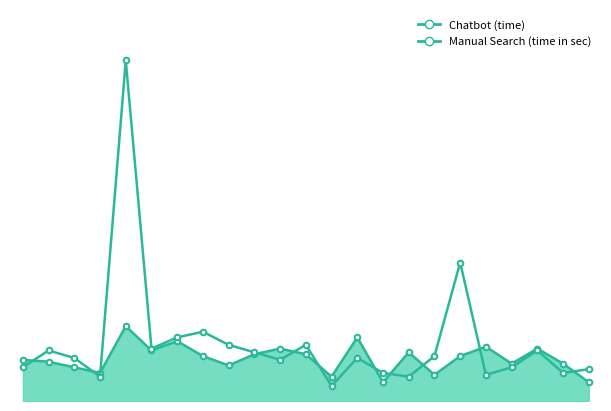

Rank the series by their maximum value, from lowest to highest.

Chatbot (time), Manual Search (time in sec)